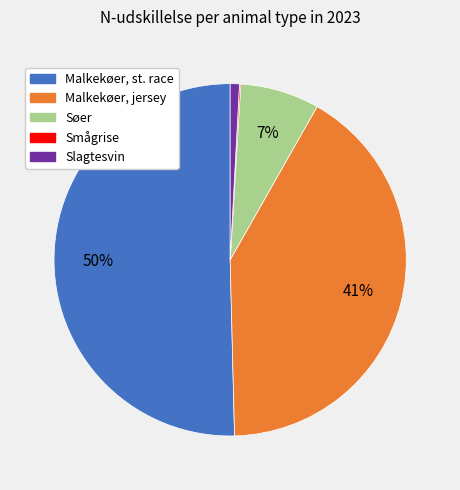

To the nearest percent, what is the average slice percentage?

20%